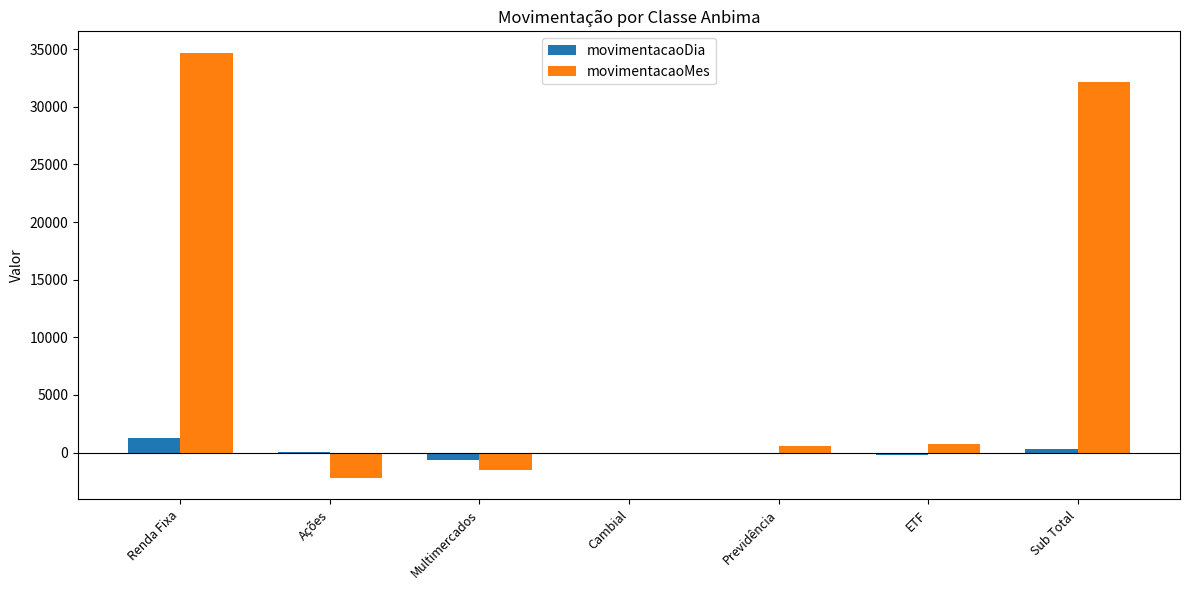

Which series has the largest total across all categories?

movimentacaoMes